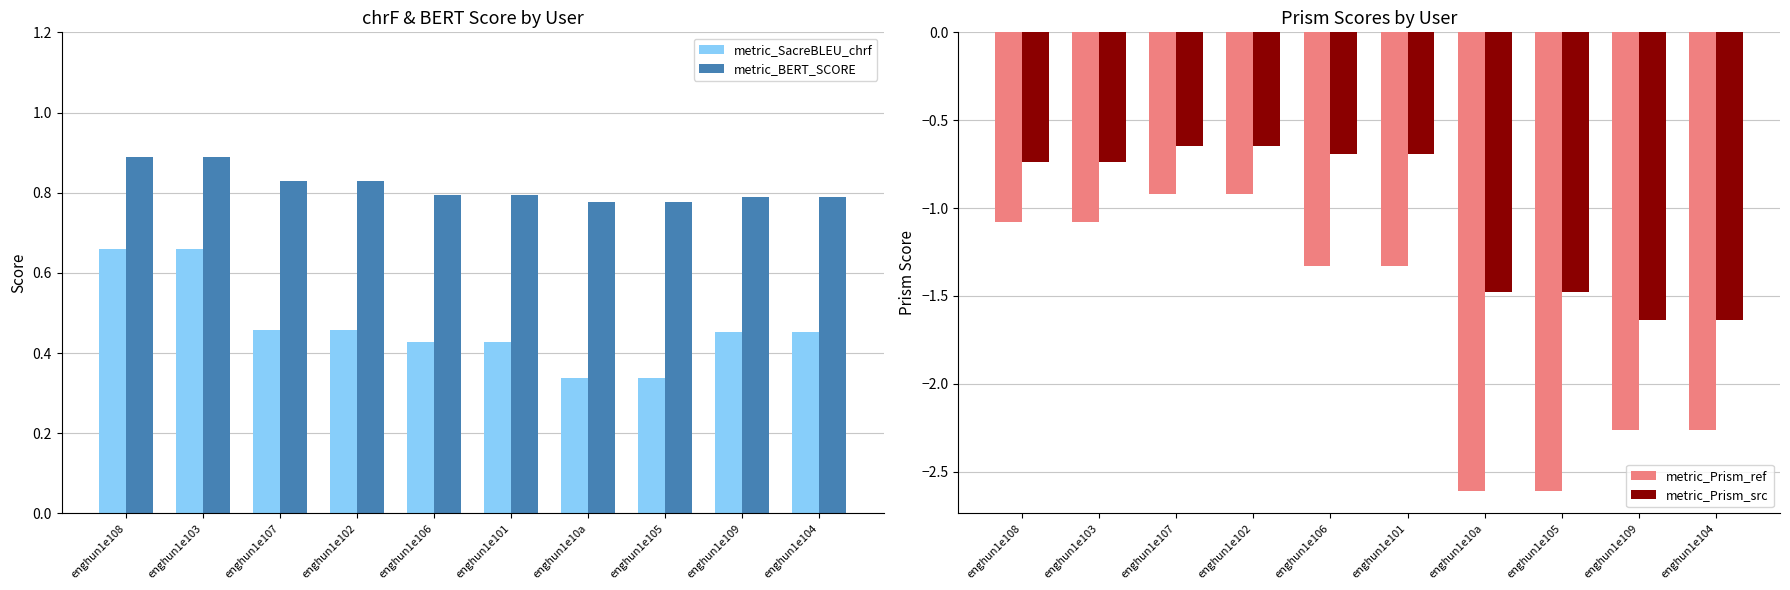

What are all the series names shown in the legend?

metric_SacreBLEU_chrf, metric_BERT_SCORE, metric_Prism_ref, metric_Prism_src